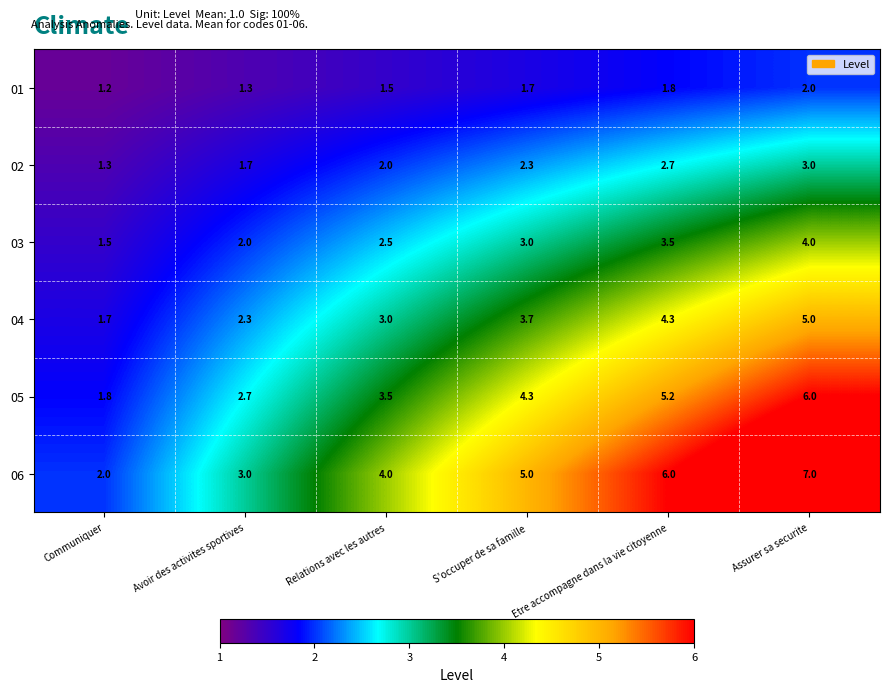

Which series has the largest total across all categories?

06